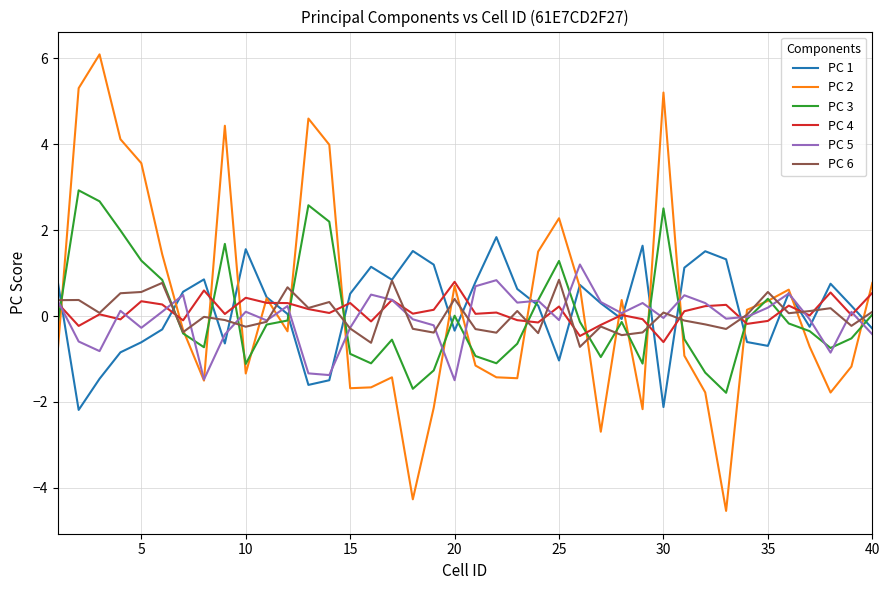

Which series has the widest spread of values?

PC 2